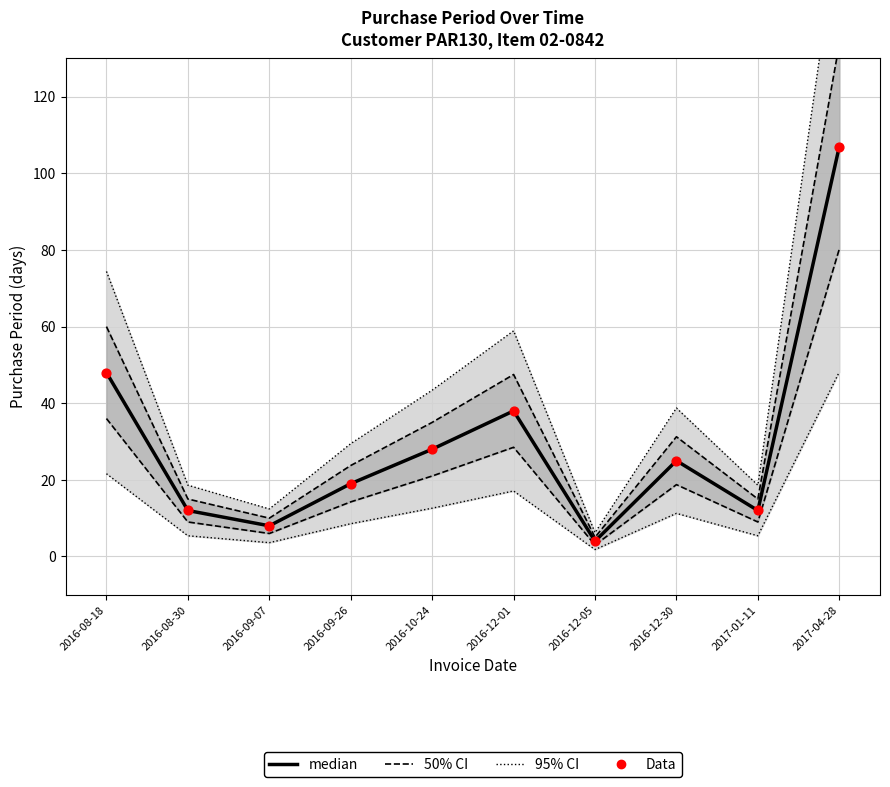

Which series has the largest Y range (max minus min)?

95% CI